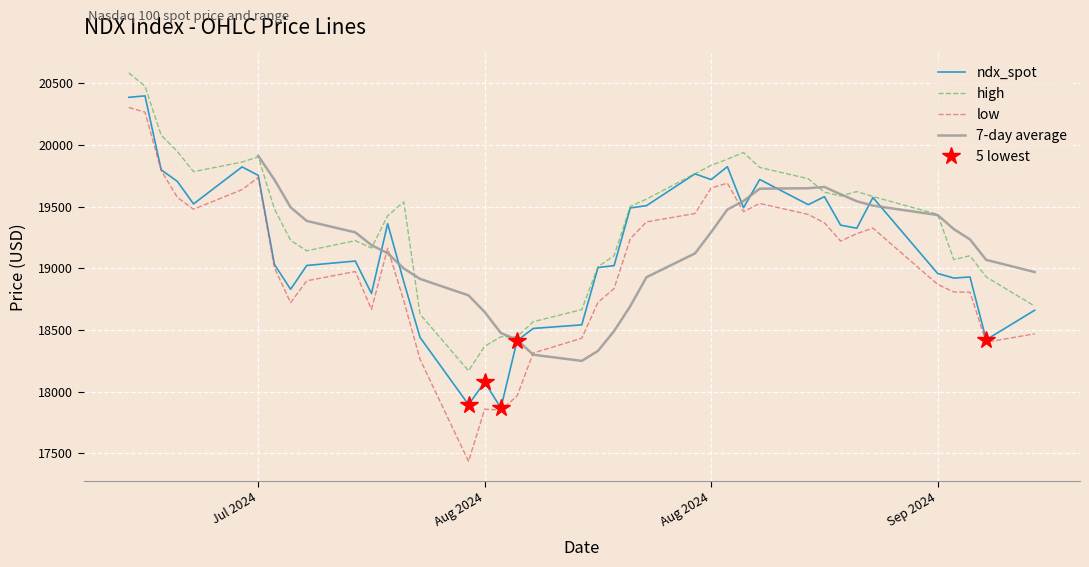

True or false: high has a value of 26240.2 at 15.

False